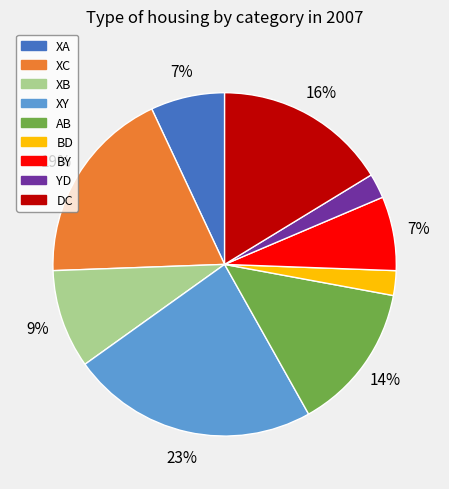

Which category has the biggest portion of the pie?

XY